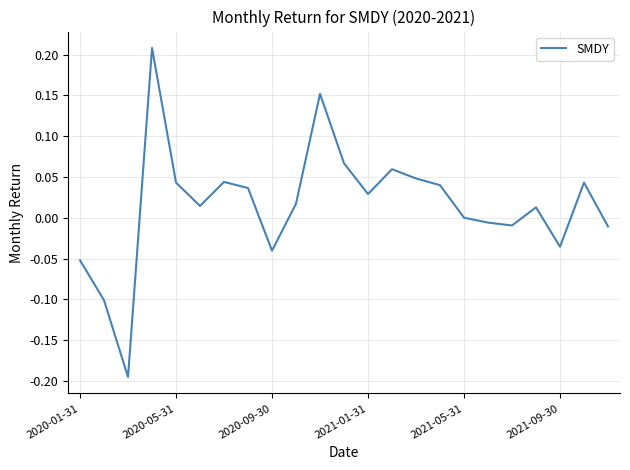

What is the difference between the maximum and minimum values?

0.4